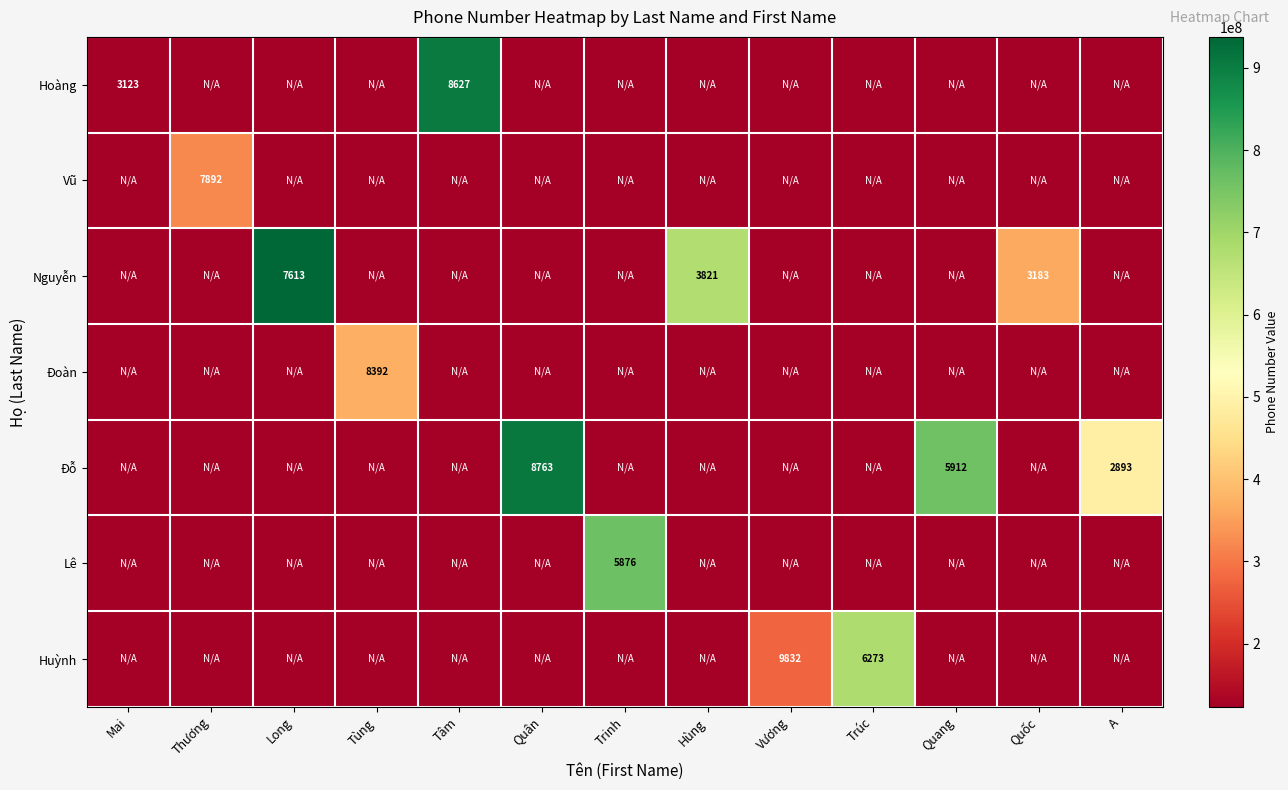

The Đỗ series shows 2893 at A. True or false?

True